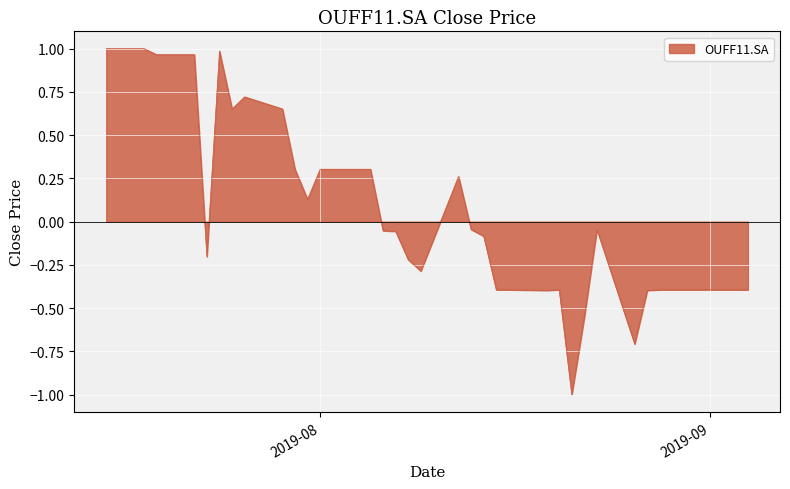

What is the difference between the maximum and minimum values?

2.0